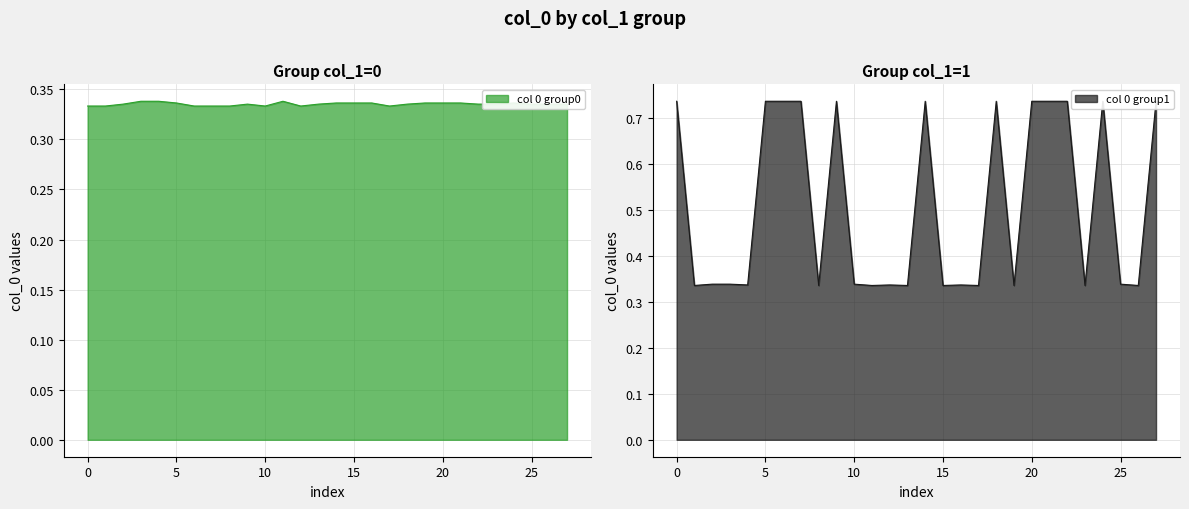

What is the maximum value for col_0_group1?

0.7